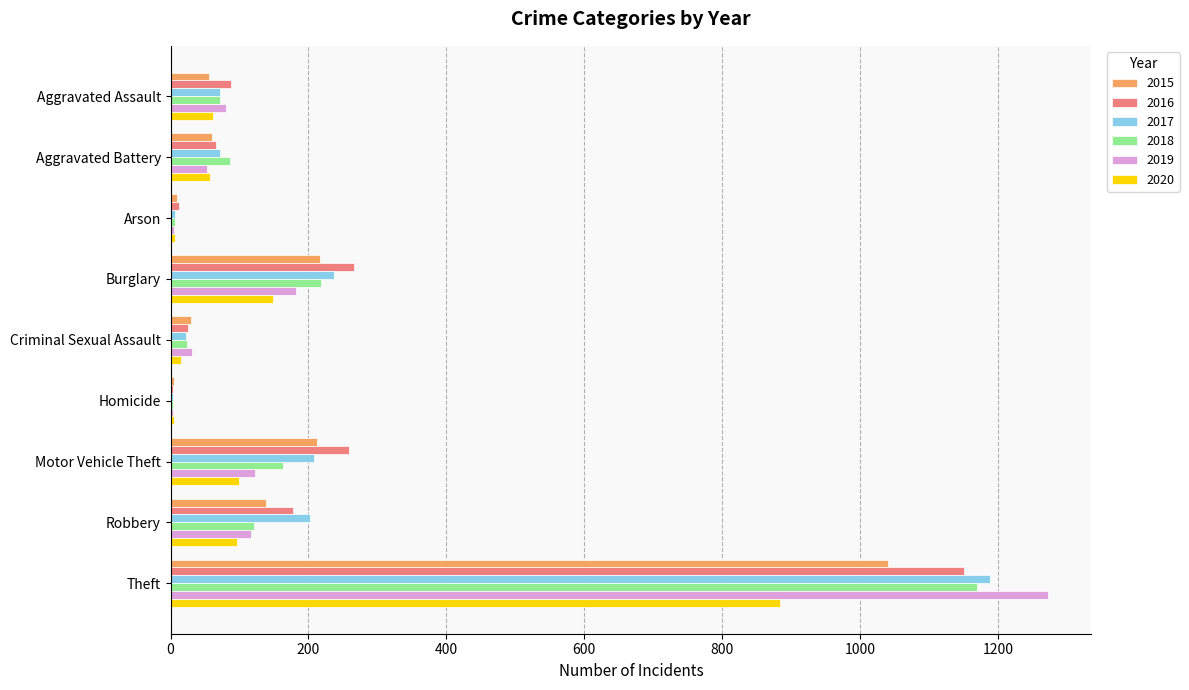

The value of 2018 at Aggravated Battery is 86. True or false?

True